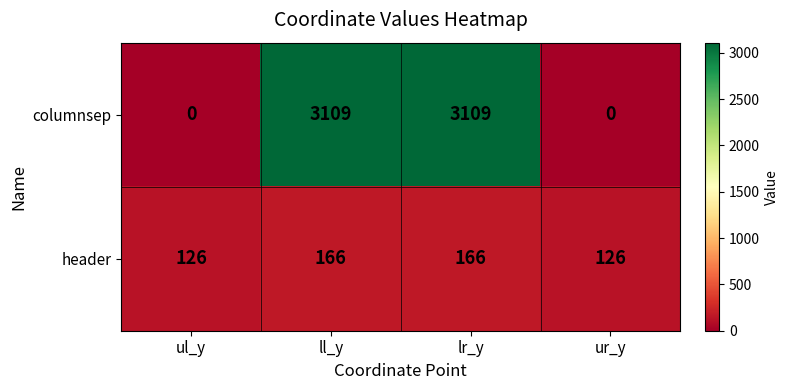

What is the total value across all series at ul_y?

126